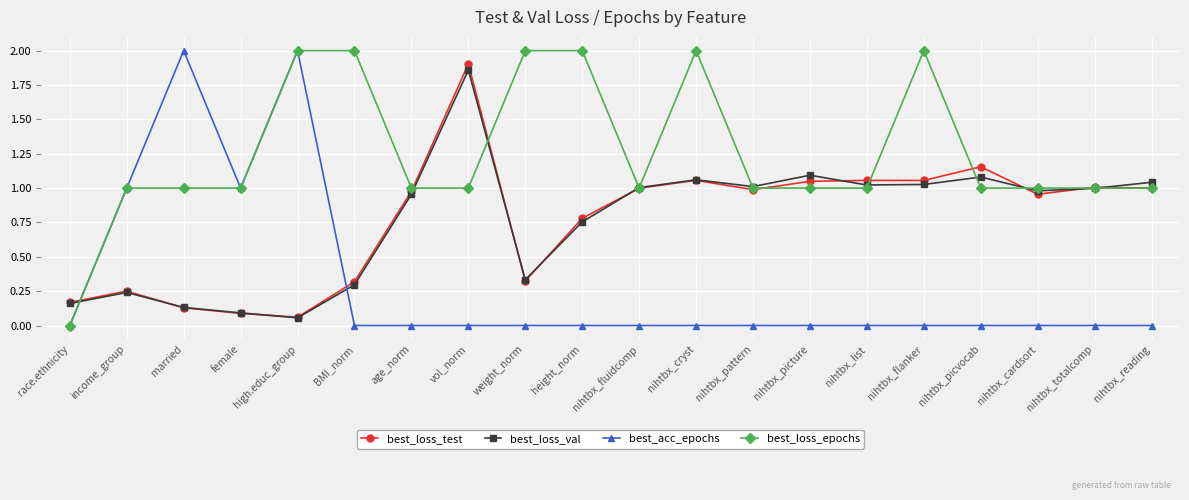

What is the total value across all series at nihtbx_fluidcomp?

3.0